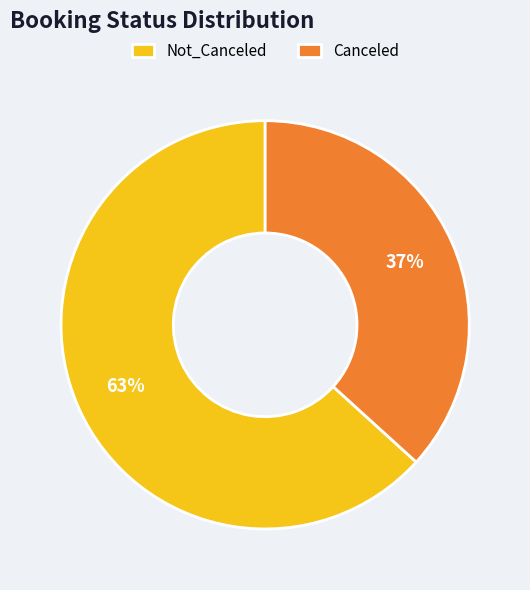

What percentage is the Not_Canceled slice, to the nearest percent?

63%